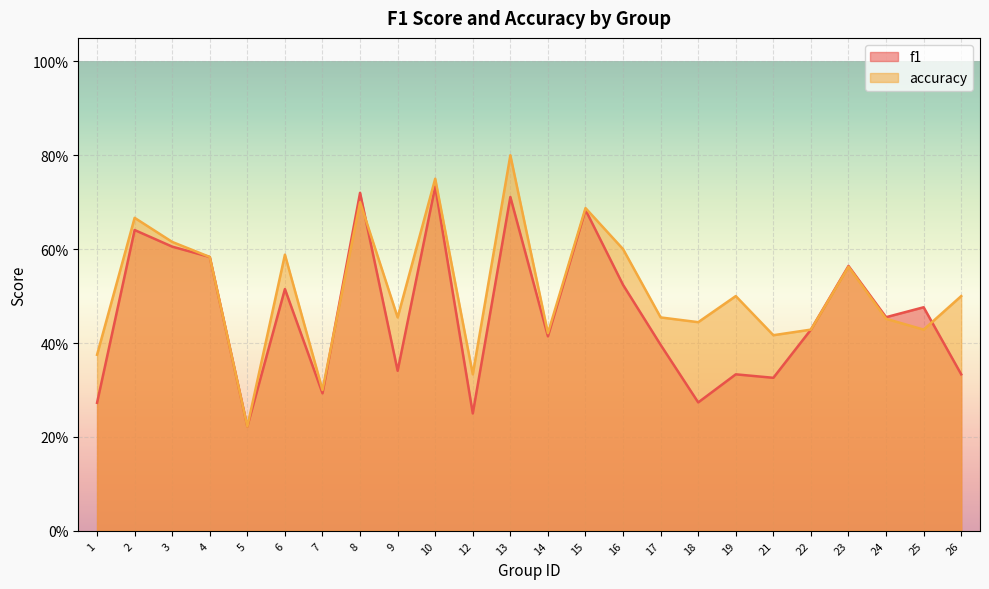

How many times do f1 and accuracy cross each other?

3